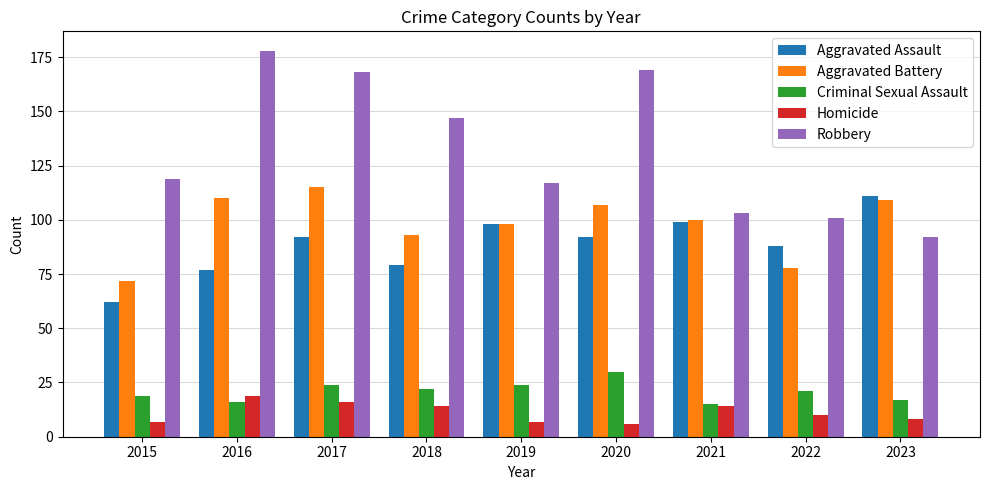

What is the total value across all series at 2017?

415